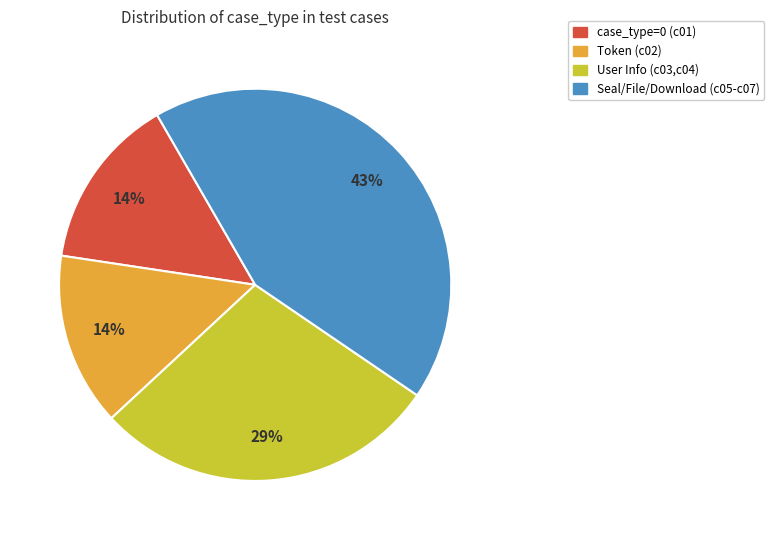

To the nearest percent, what percentage of the pie is Token (c02)?

14%